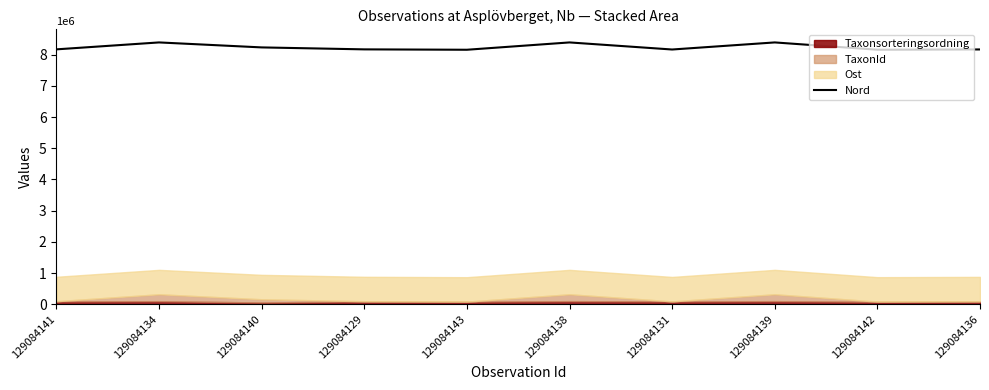

Rank the categories by value from lowest to highest.

129084143, 129084142, 129084131, 129084136, 129084129, 129084141, 129084140, 129084139, 129084138, 129084134